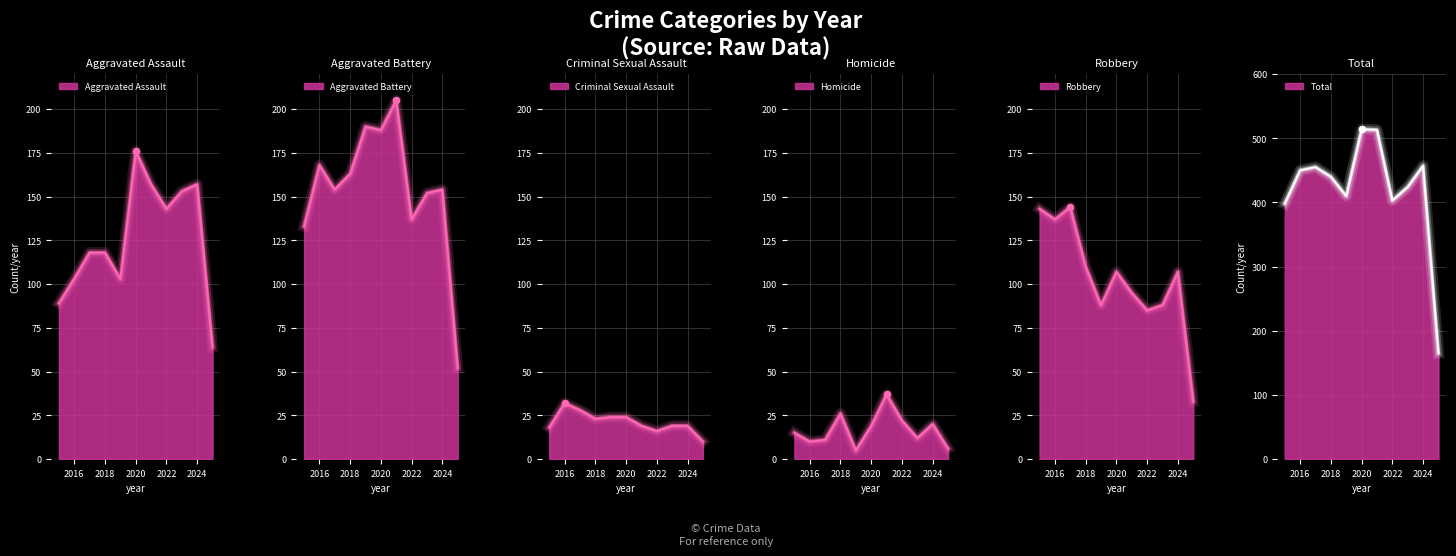

What is the total value across all series at 2022?

806